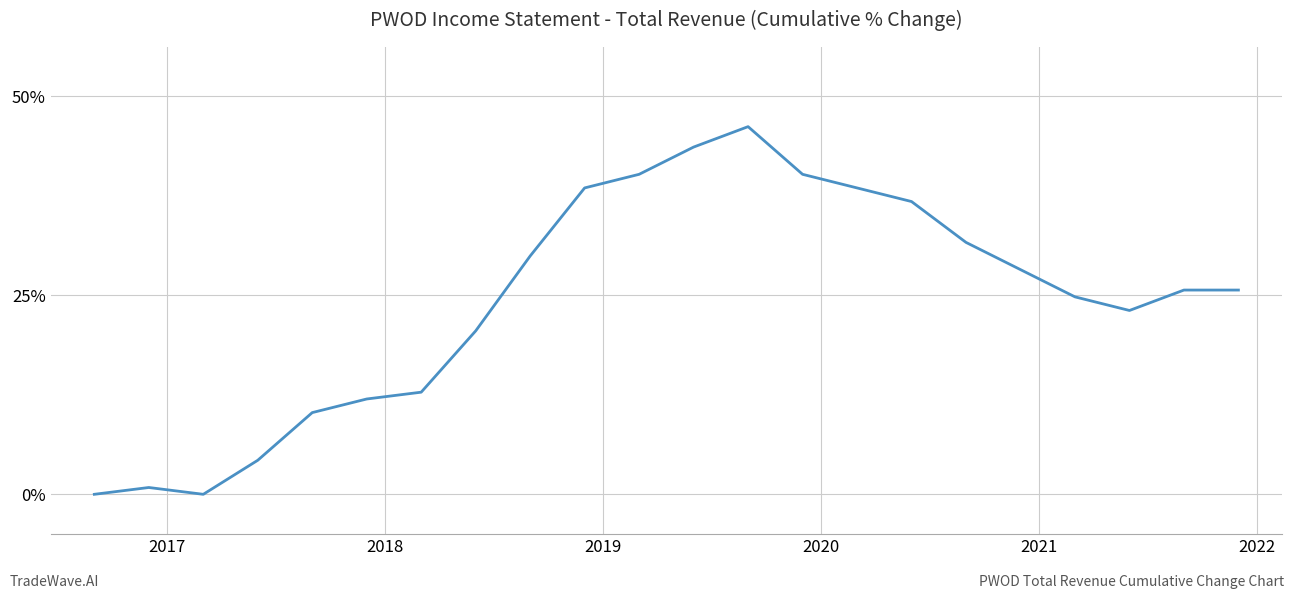

What is the difference between the maximum and minimum values?

46.2